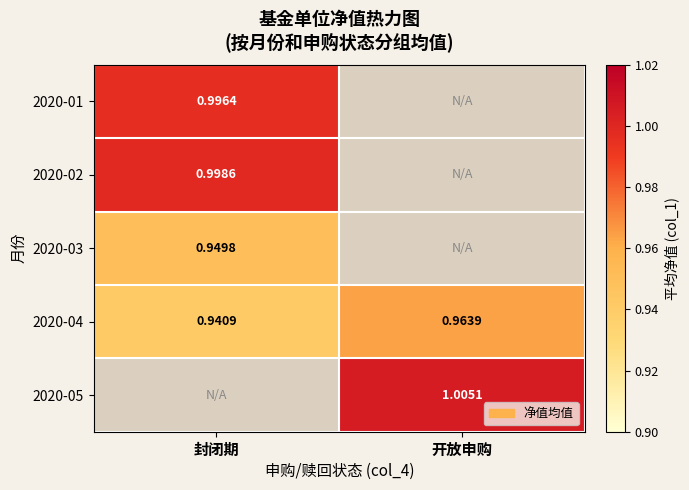

Which category has the lowest value across all series?

封闭期